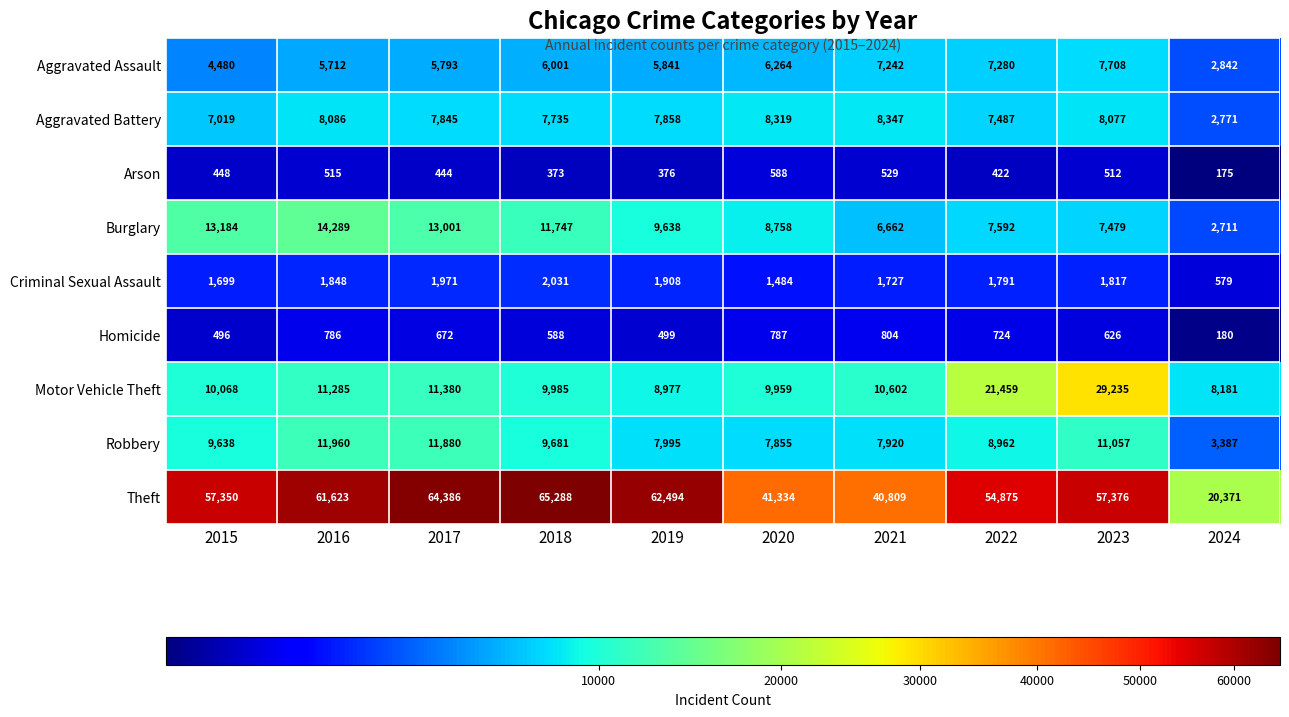

At which label does Aggravated Battery first exceed 7858?

2016